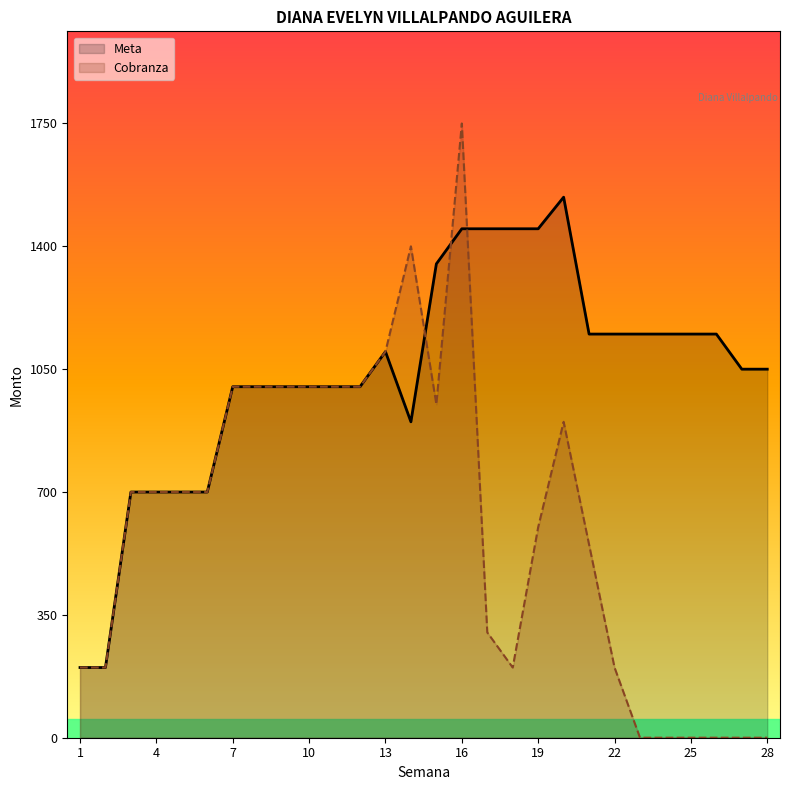

Count the number of categories in the chart.

28